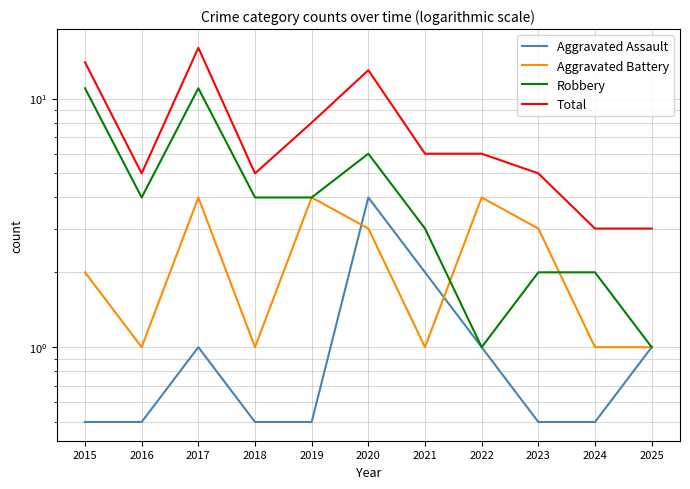

What is the value of the Robbery point at the 7th from the left?

3.0